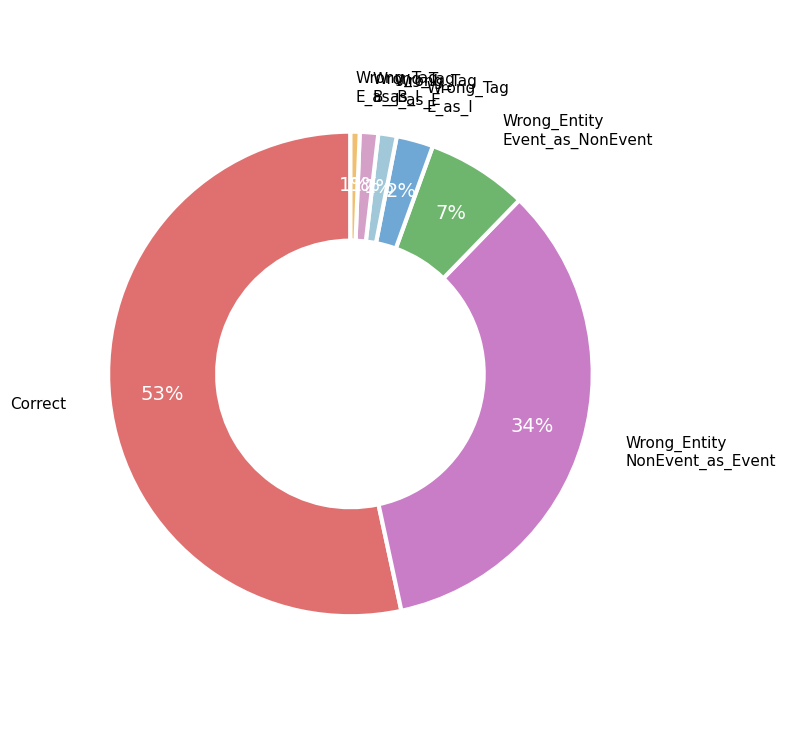

Does any single category account for the majority?

Yes